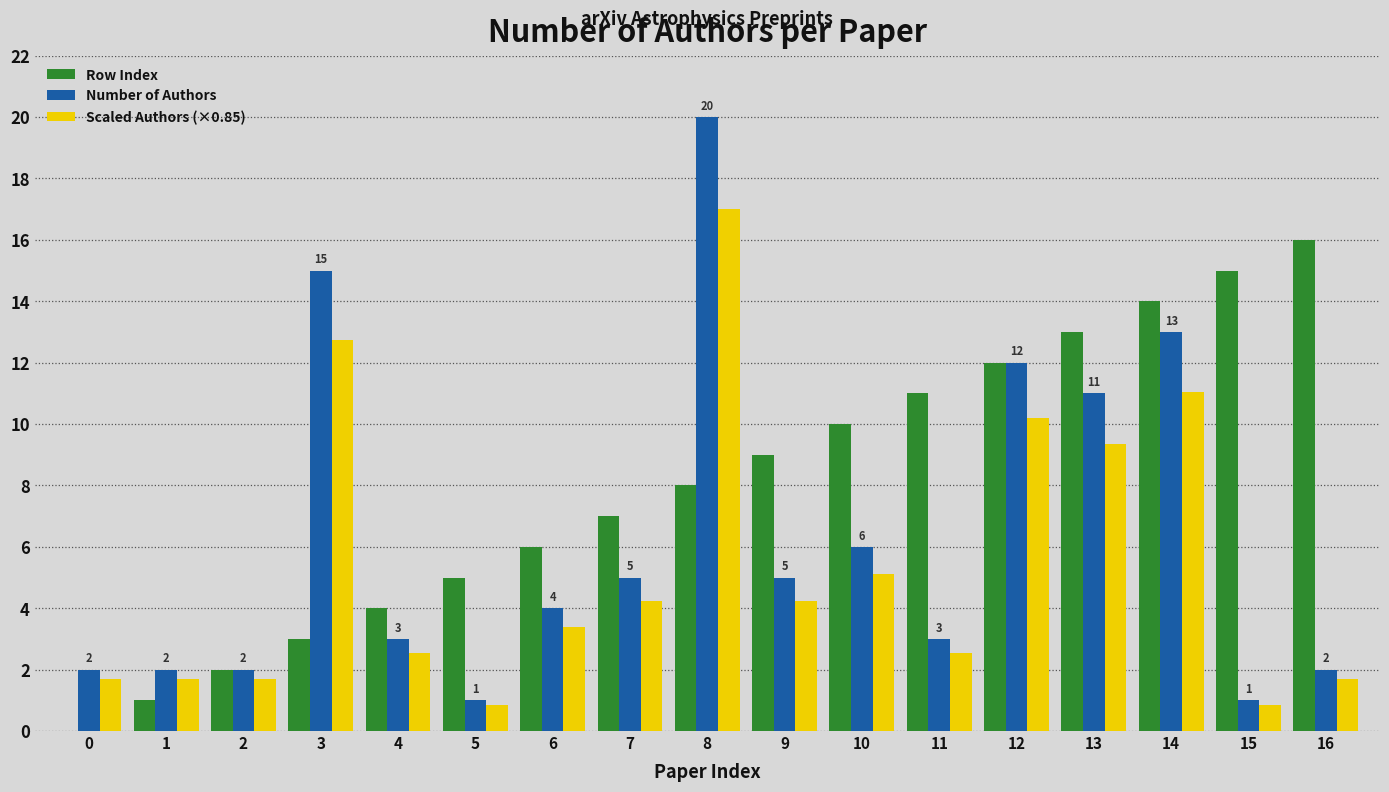

The Row Index series shows 3.3 at 2. True or false?

False